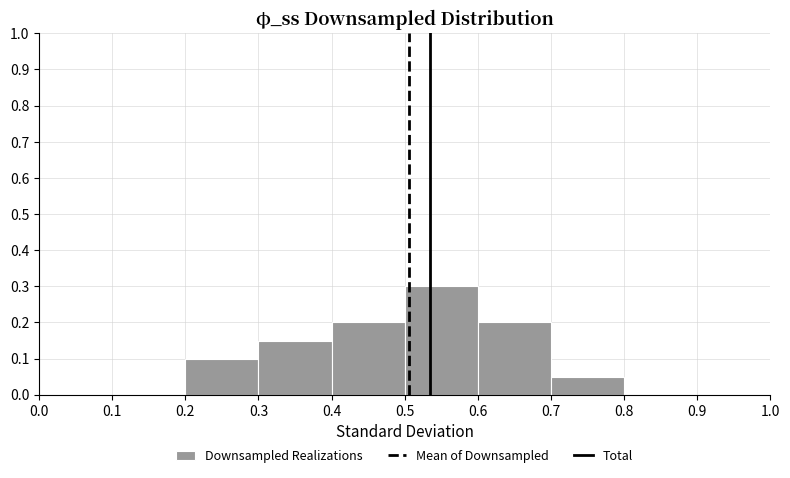

Reading left to right, transcribe this chart: for each bar, give the range it covers on the x-axis and its height. The values are not printed on the chart, so give them approximately, as read against the axis.

0.0 to 0.1: 0
0.1 to 0.2: 0
0.2 to 0.3: 0.10
0.3 to 0.4: 0.15
0.4 to 0.5: 0.20
0.5 to 0.6: 0.30
0.6 to 0.7: 0.20
0.7 to 0.8: 0.05
0.8 to 0.9: 0
0.9 to 1.0: 0